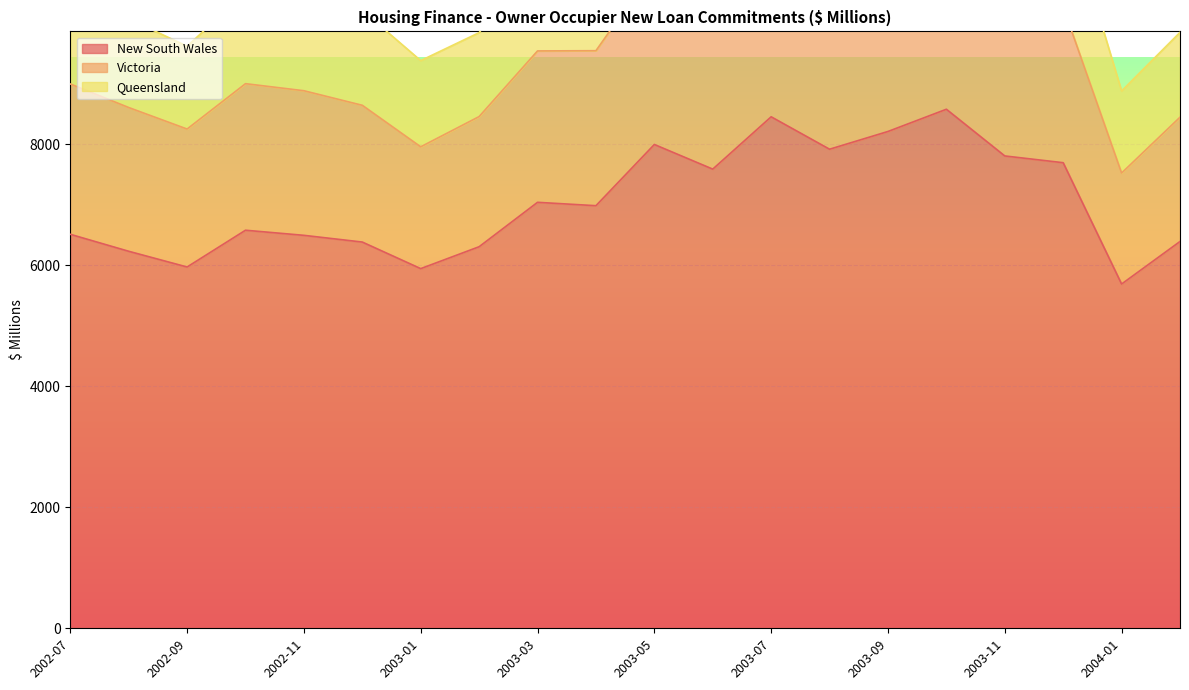

What value does the New South Wales series have at 2003-12?

7695.0